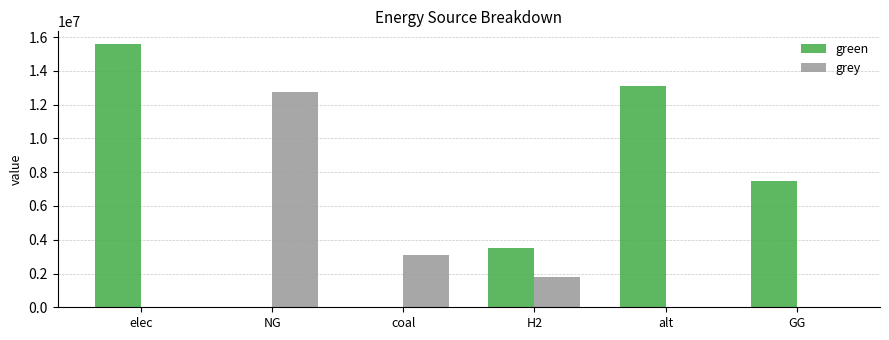

What is the sum of the grey values at NG and GG?

12777879.2